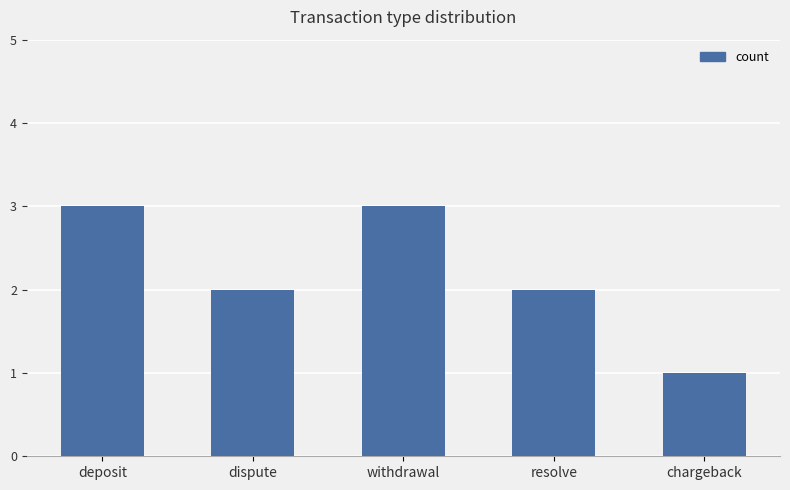

True or false: the data shows 2 at dispute.

True